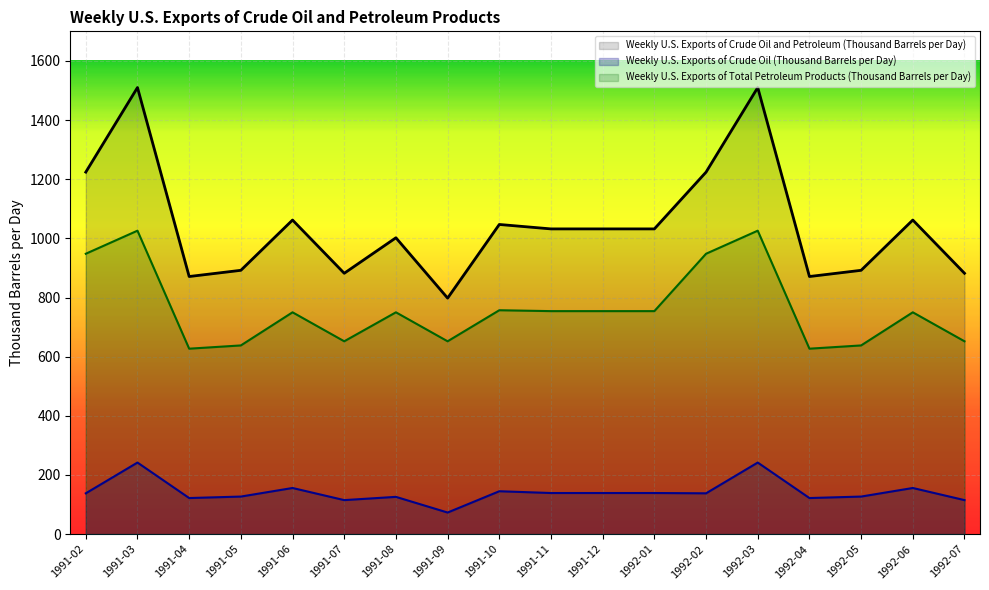

How many lines are shown in the chart?

3